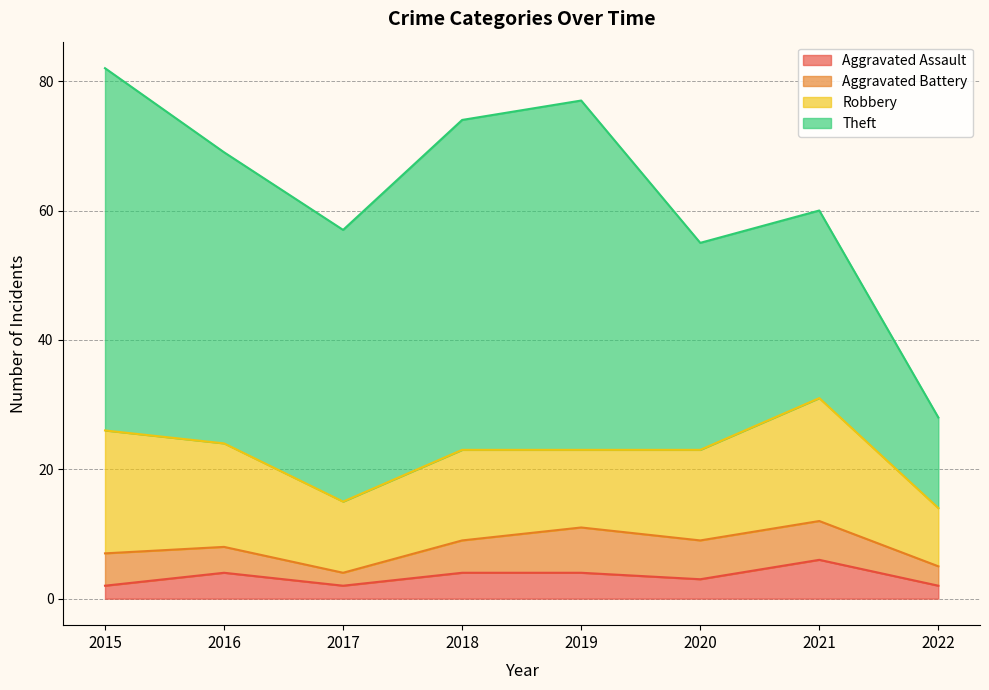

Is it true that Aggravated Battery equals 8 at 2018?

False